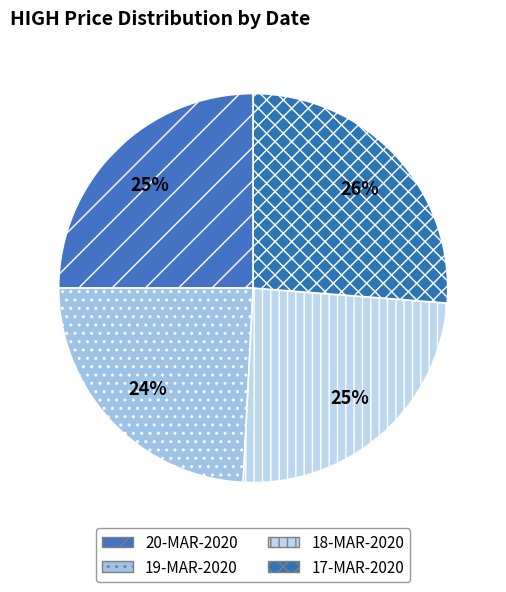

Which category has the biggest portion of the pie?

17-MAR-2020